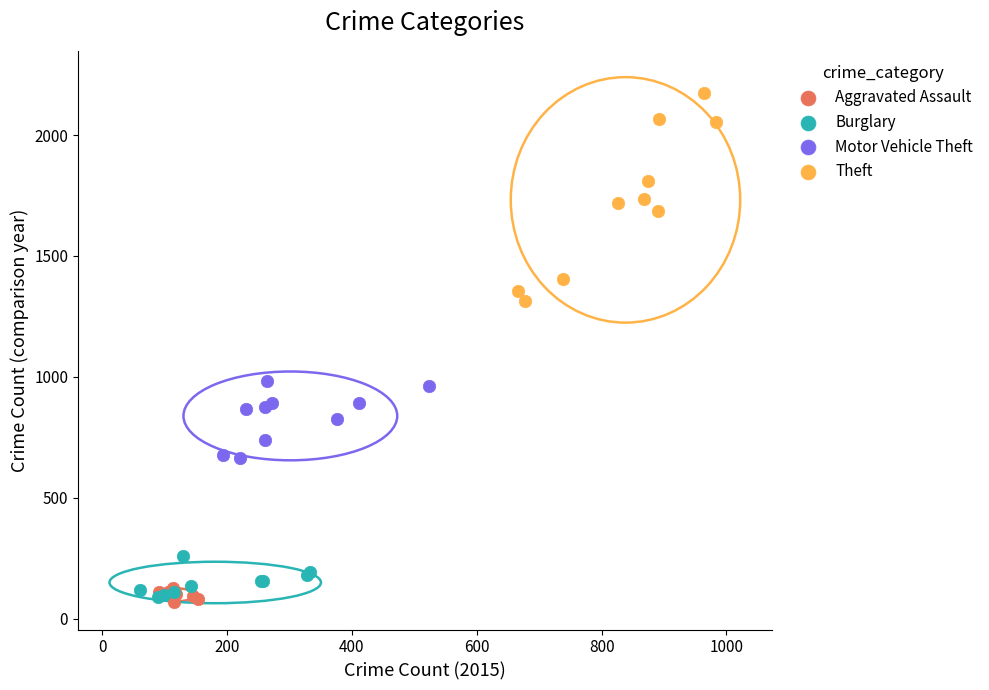

Which series has the widest spread of Y values?

Theft